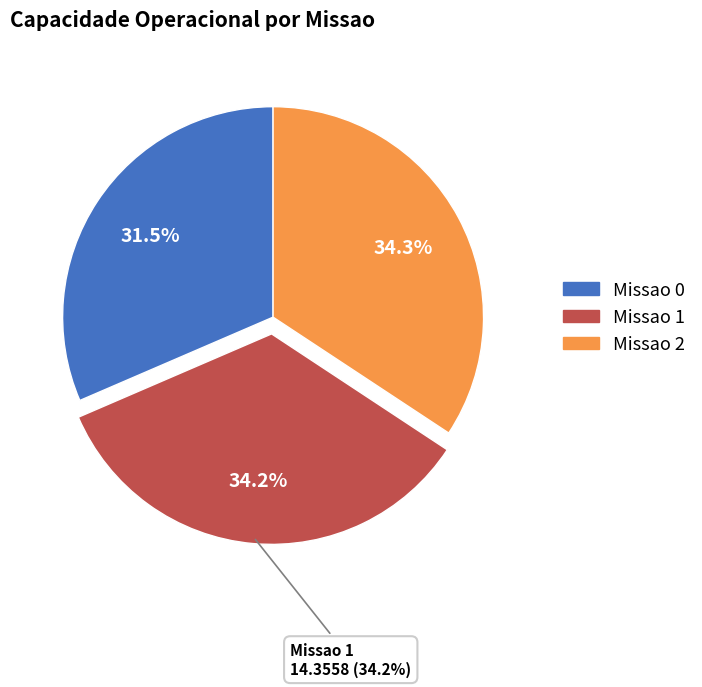

What is the ratio of the value at Missao 1 to the value at Missao 2?

1.0